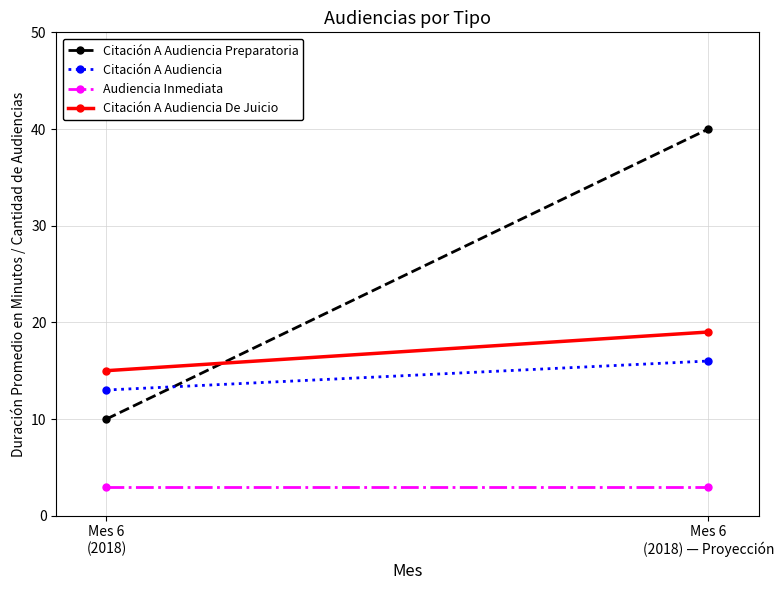

Is the value of Citación A Audiencia De Juicio at Mes 6
(2018) greater than the value of Citación A Audiencia at Mes 6
(2018) — Proyección?

No